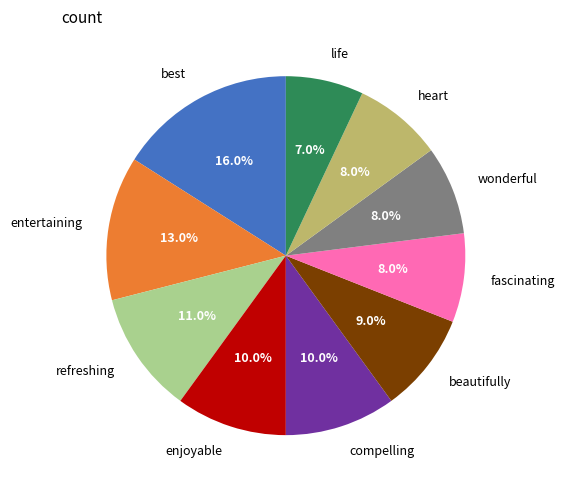

Which category has the smallest portion of the pie?

life